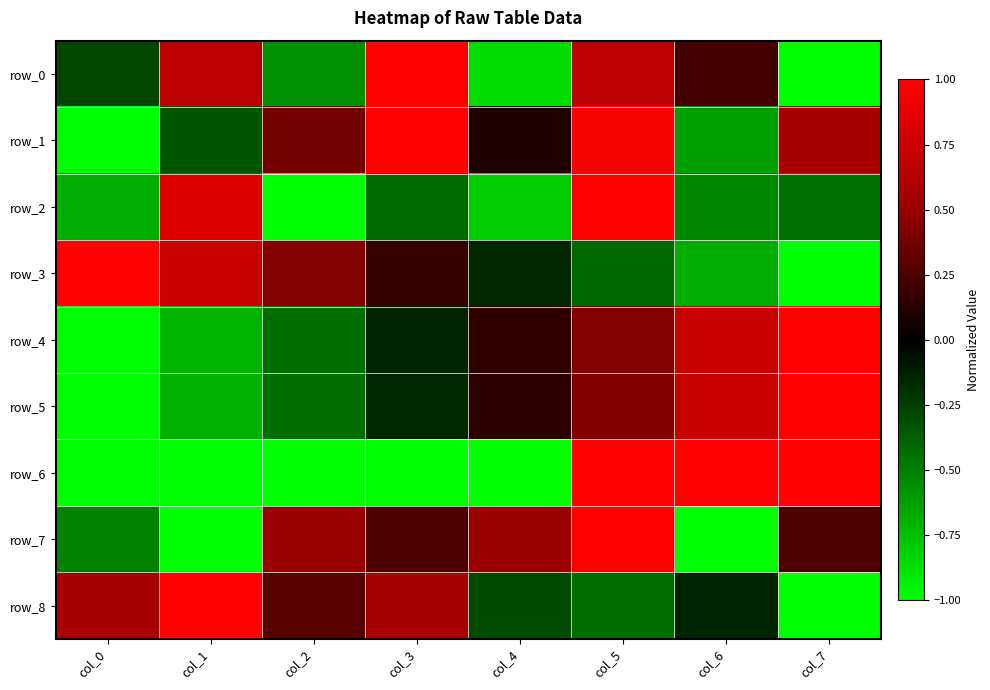

What is the difference between the second highest and minimum values in the row_1 series?

2.0